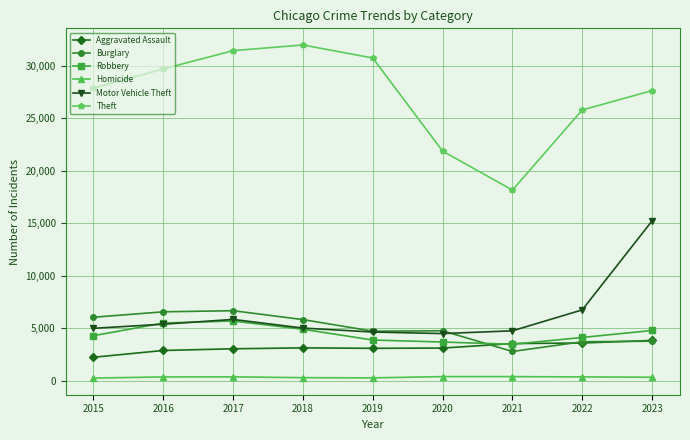

What is the value of the Burglary point at the 3rd from the left?

6665